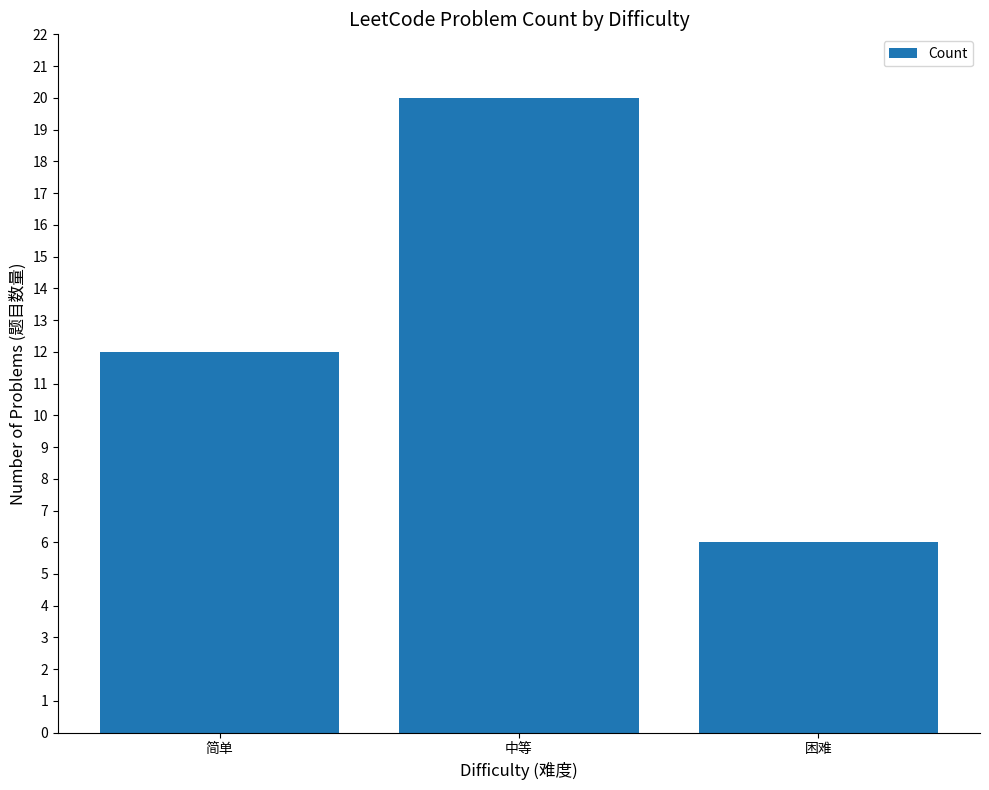

How many data points does each series have?

3